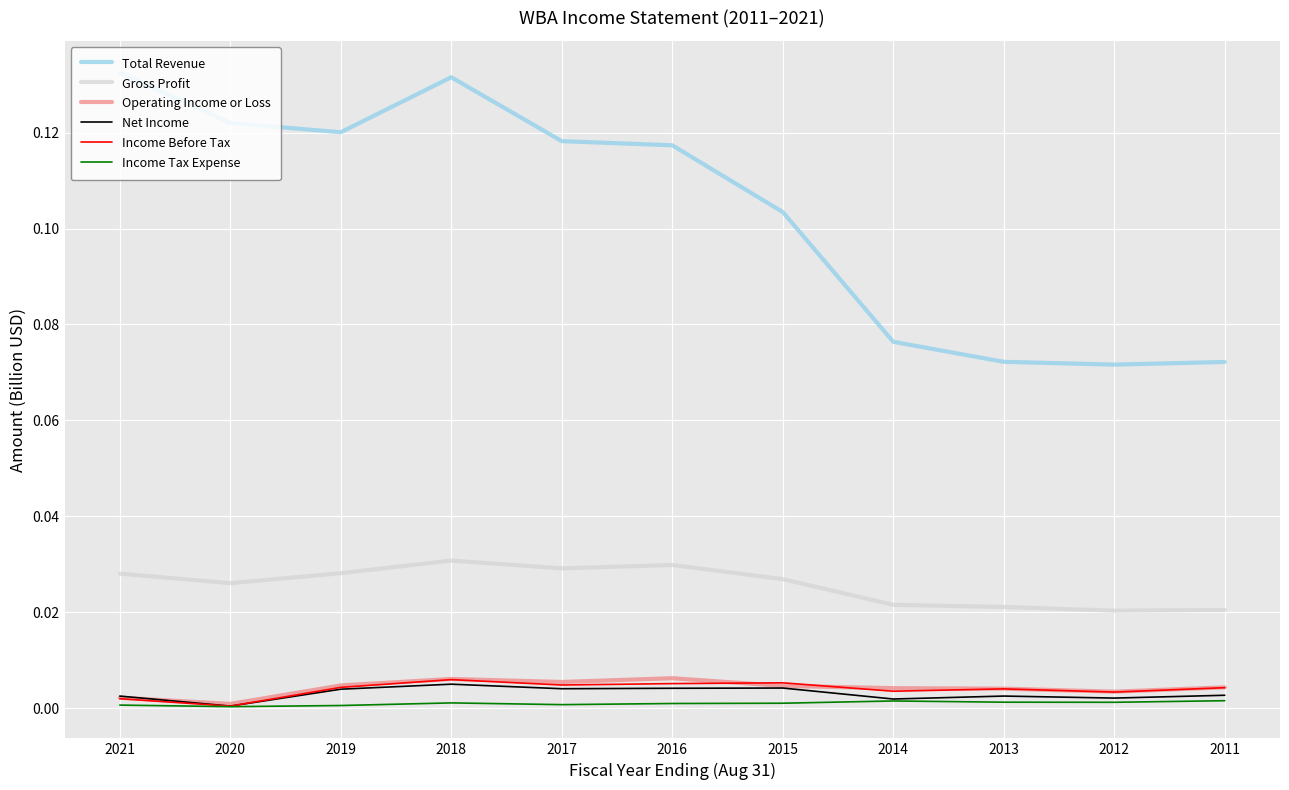

What are all the series names shown in the legend?

Total Revenue, Gross Profit, Operating Income or Loss, Net Income, Income Before Tax, Income Tax Expense